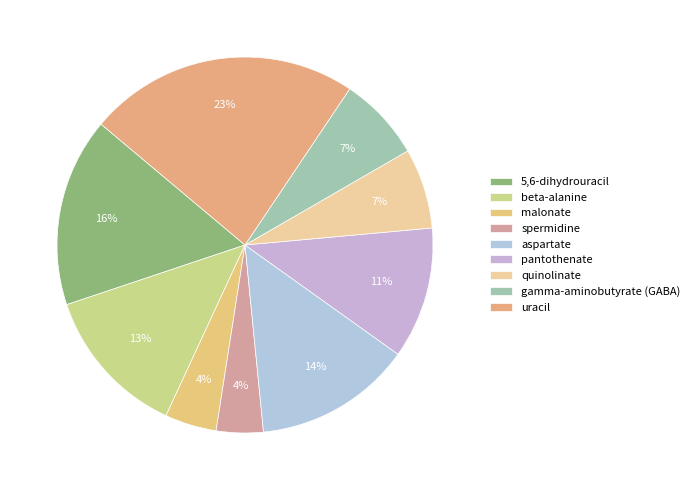

Is there a majority slice in this chart?

No